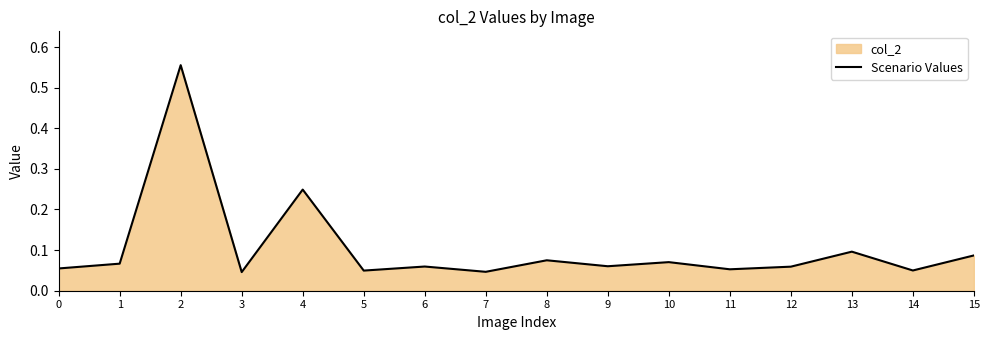

What is the difference between the maximum and second lowest values?

0.5